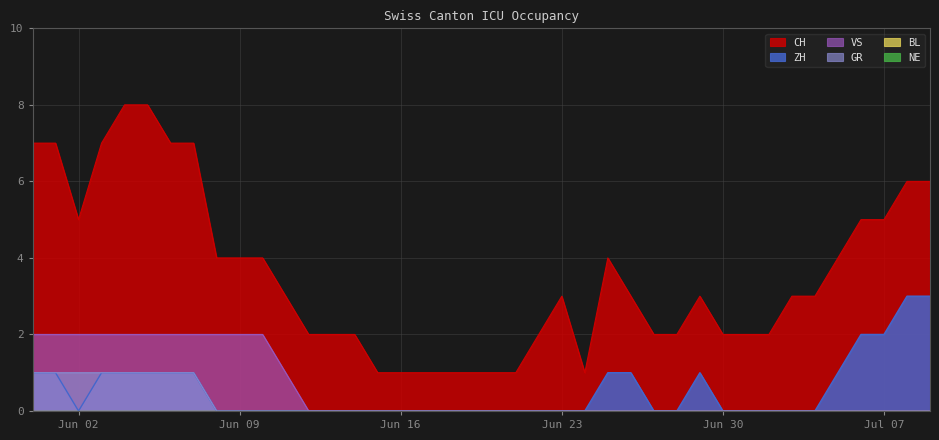

How many data points does each series have?

40